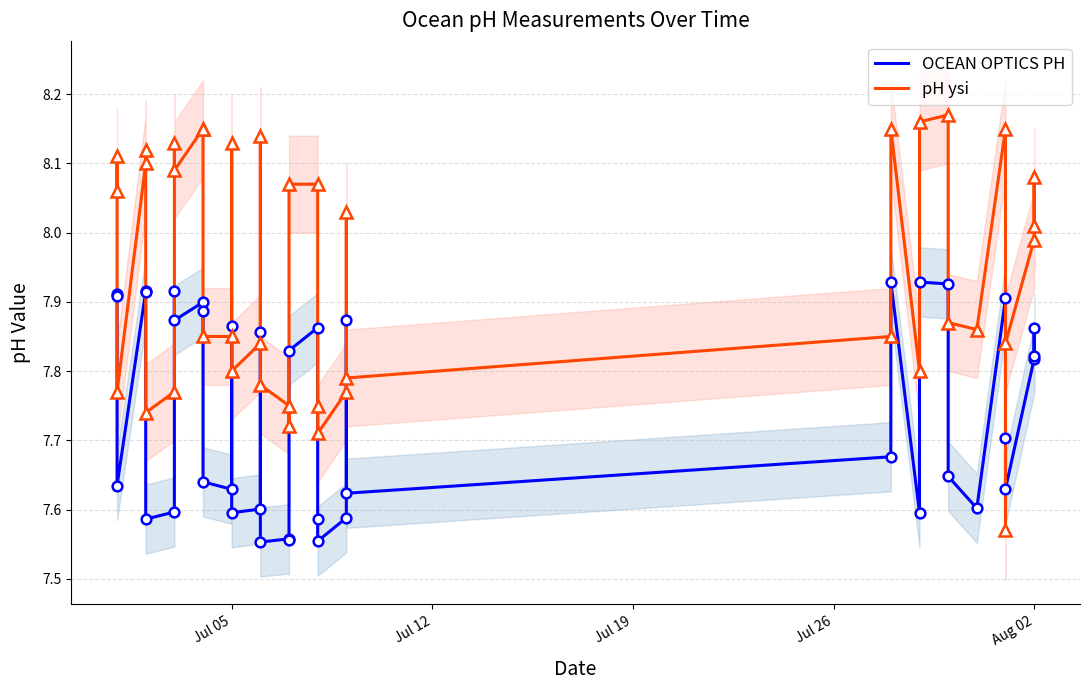

Does the chart have visible grid lines?

Yes